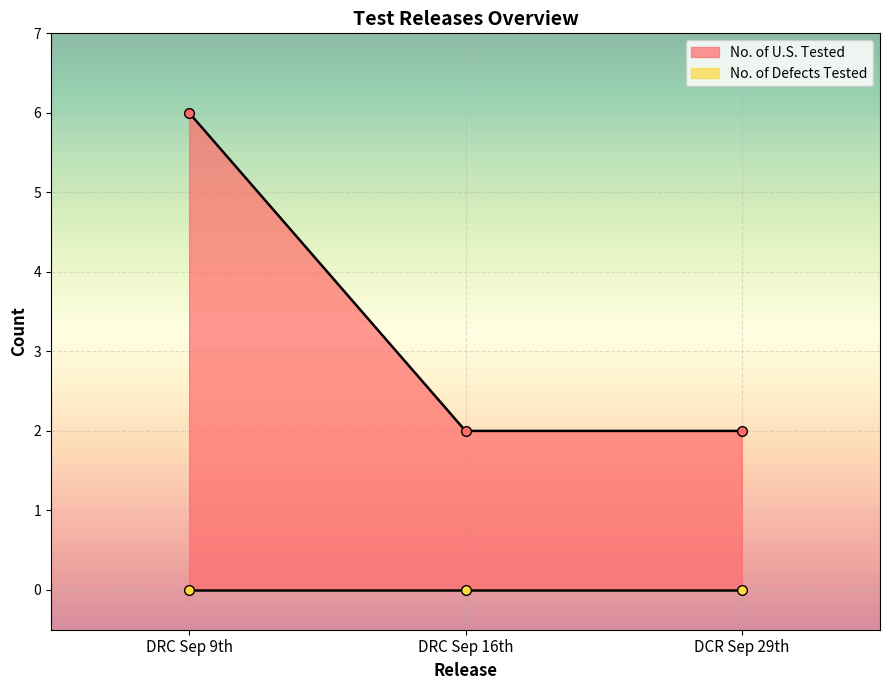

True or false: No. of U.S. Tested has a value of 1 at DCR Sep 29th.

False